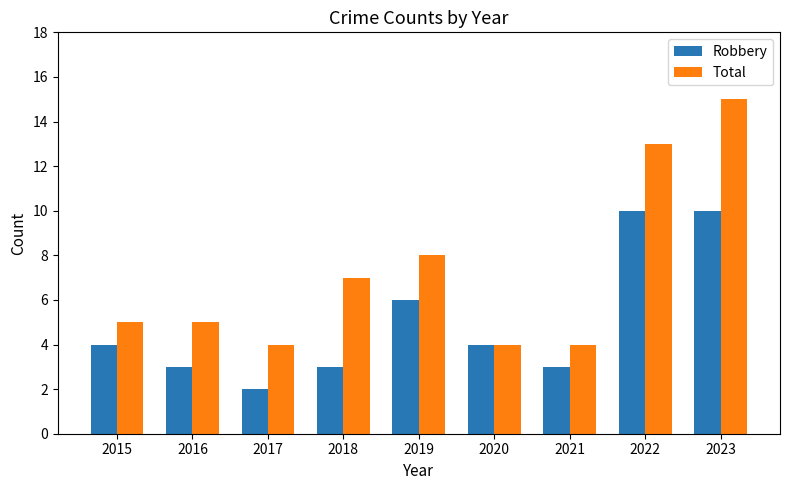

What is the sum of all Total values?

65